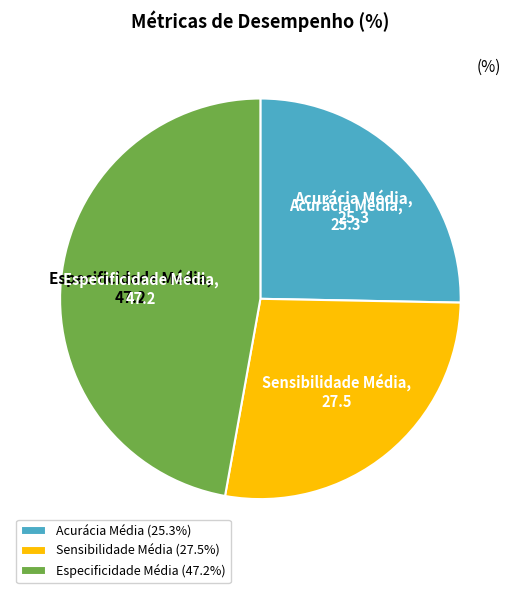

Is the sum of Sensibilidade Média and Acurácia Média greater than half?

Yes